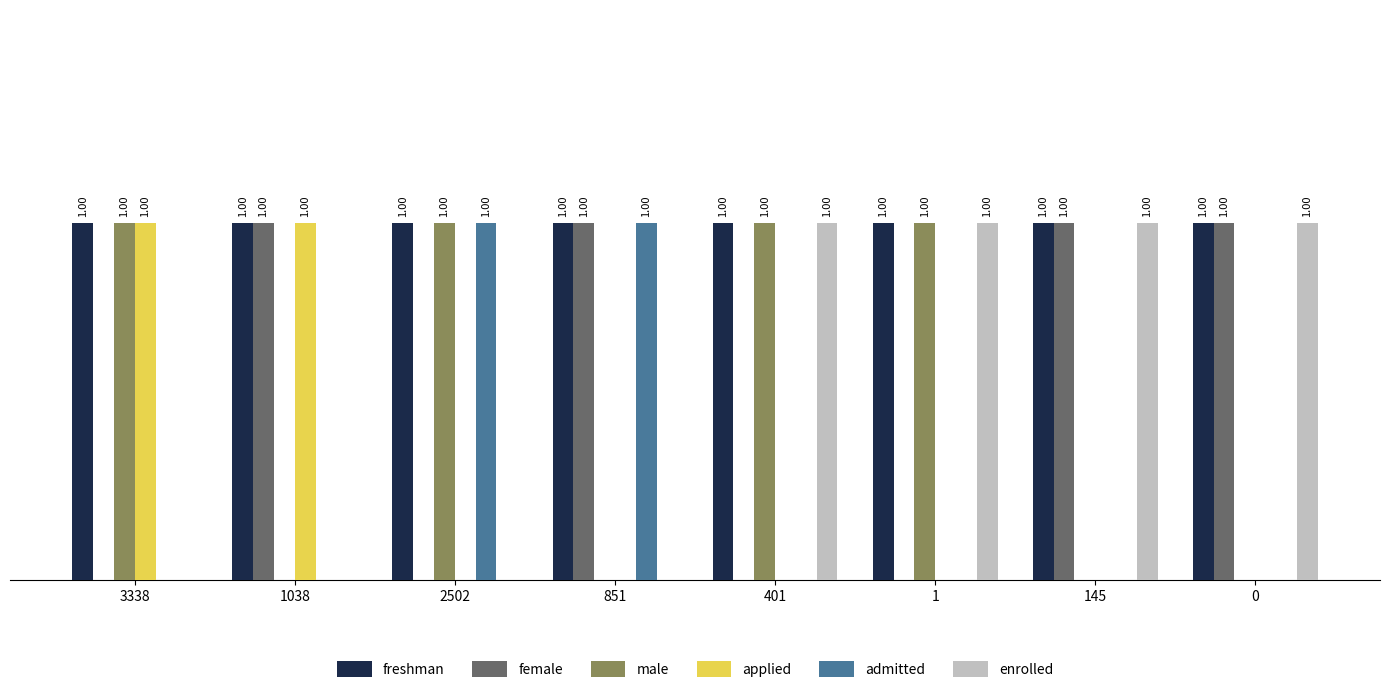

Which series has the largest total across all categories?

freshman